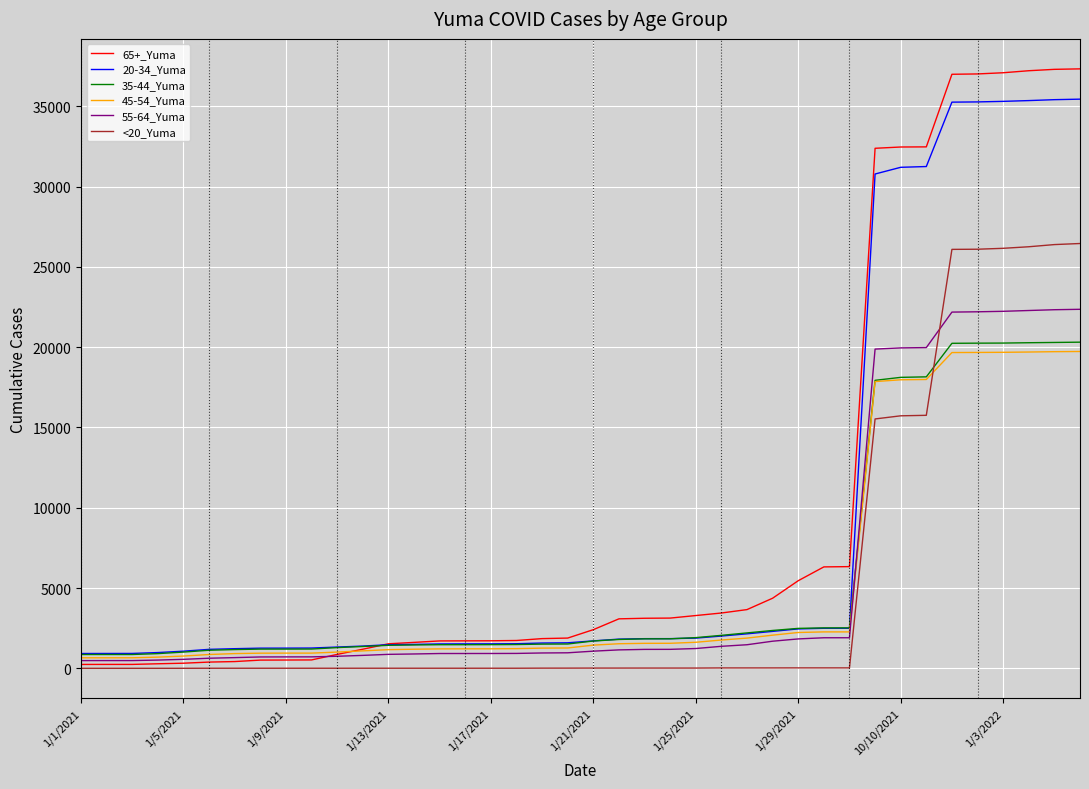

Which series has the largest range (max minus min)?

65+_Yuma